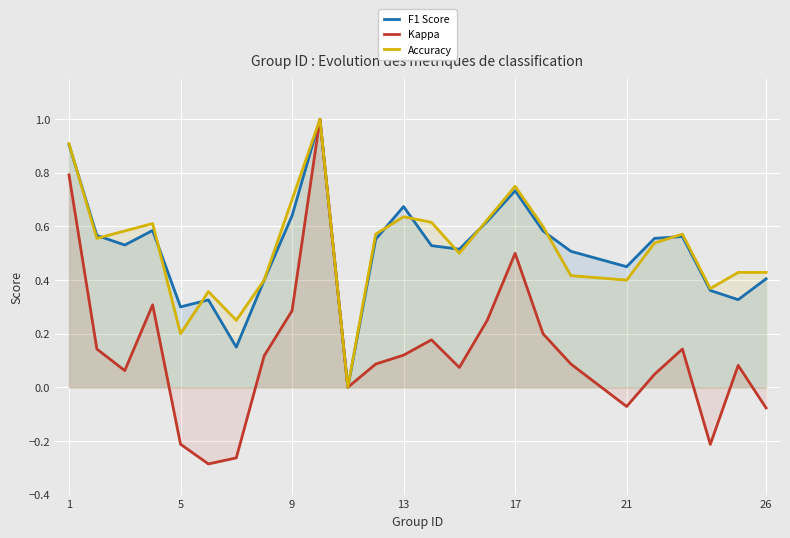

Count the number of categories in the chart.

25